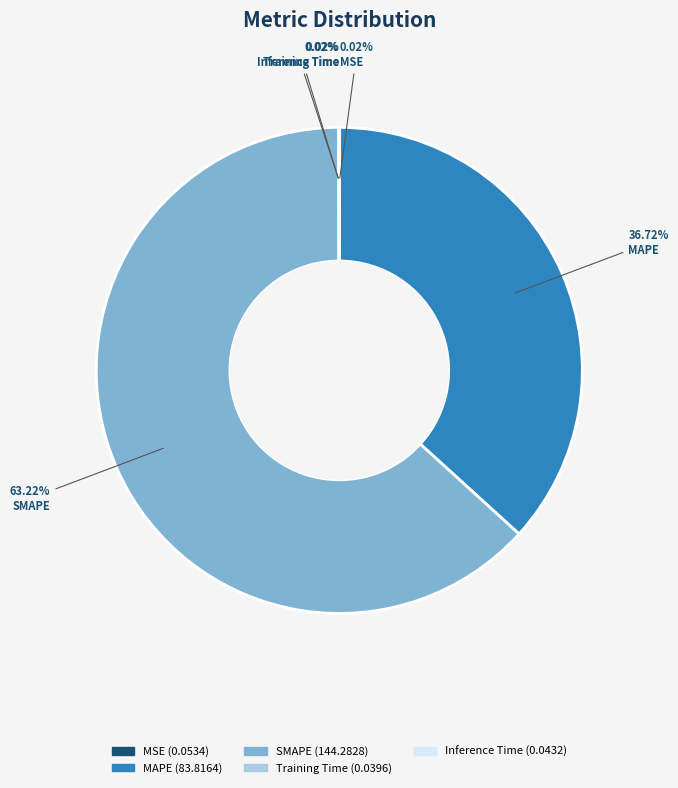

Which slice is the largest?

SMAPE